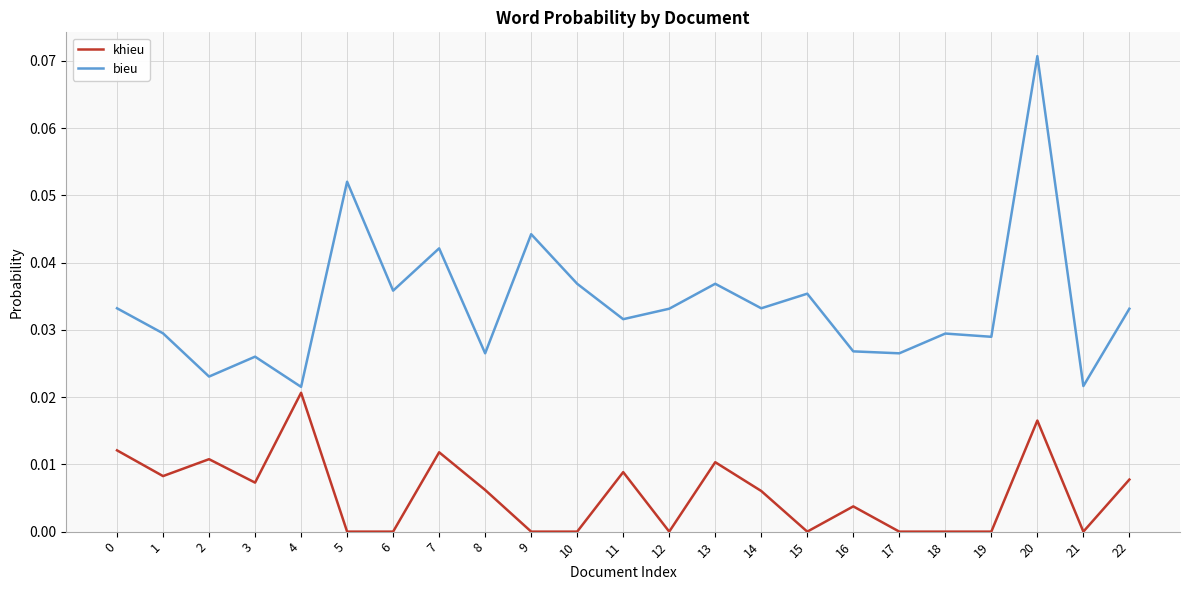

True or false: bieu and khieu cross at least once.

False